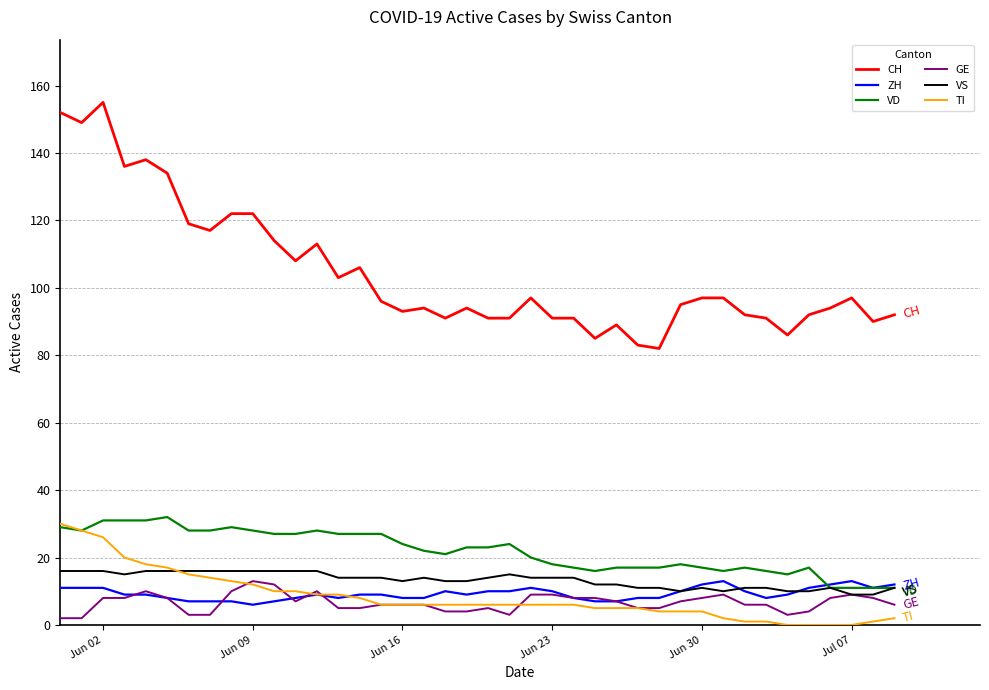

True or false: GE and CH intersect in this chart.

False